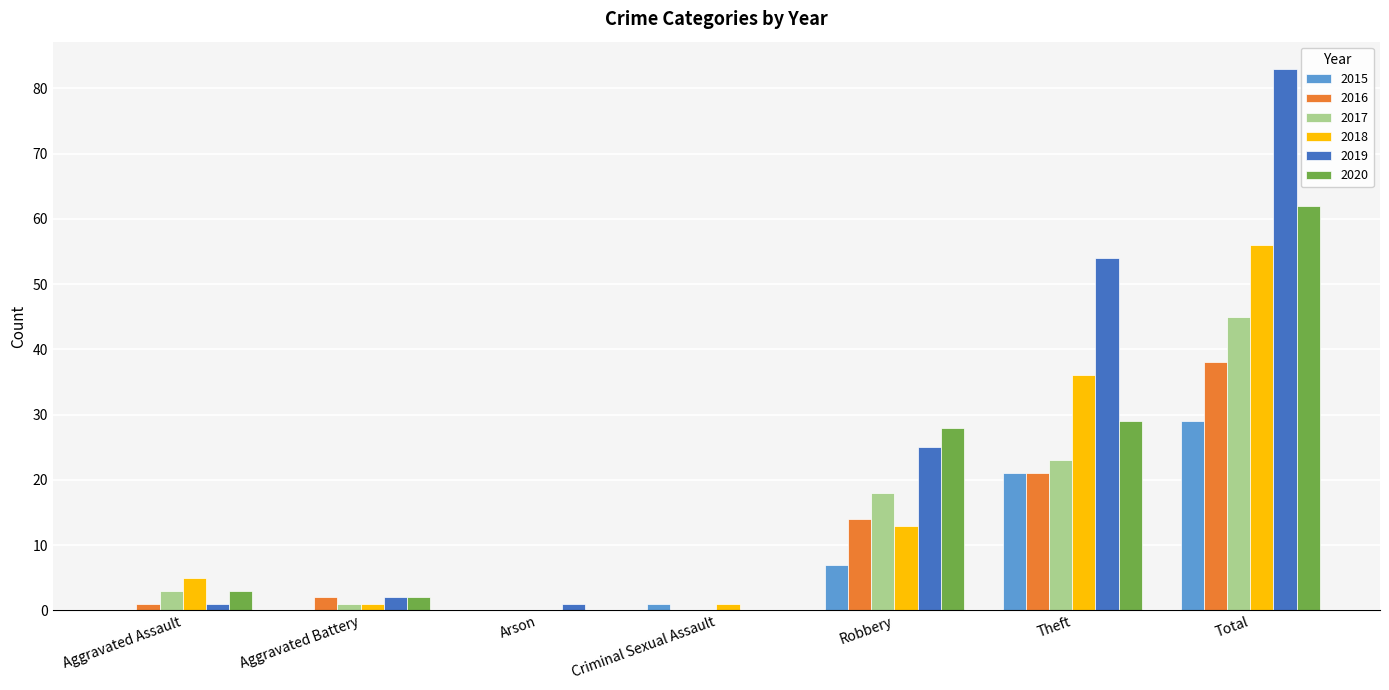

Is it true that 2017 equals 3 at Aggravated Assault?

True